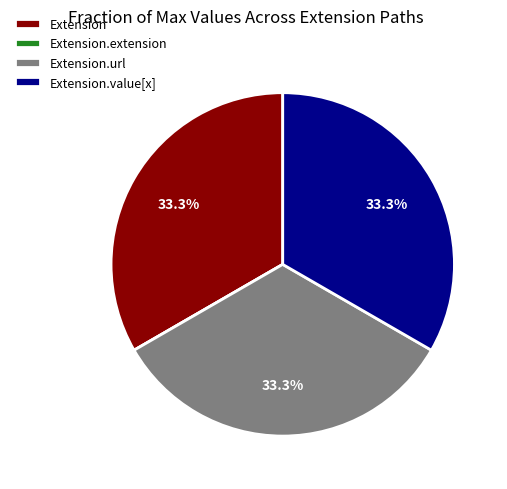

To the nearest percent, what portion does Extension represent?

33%